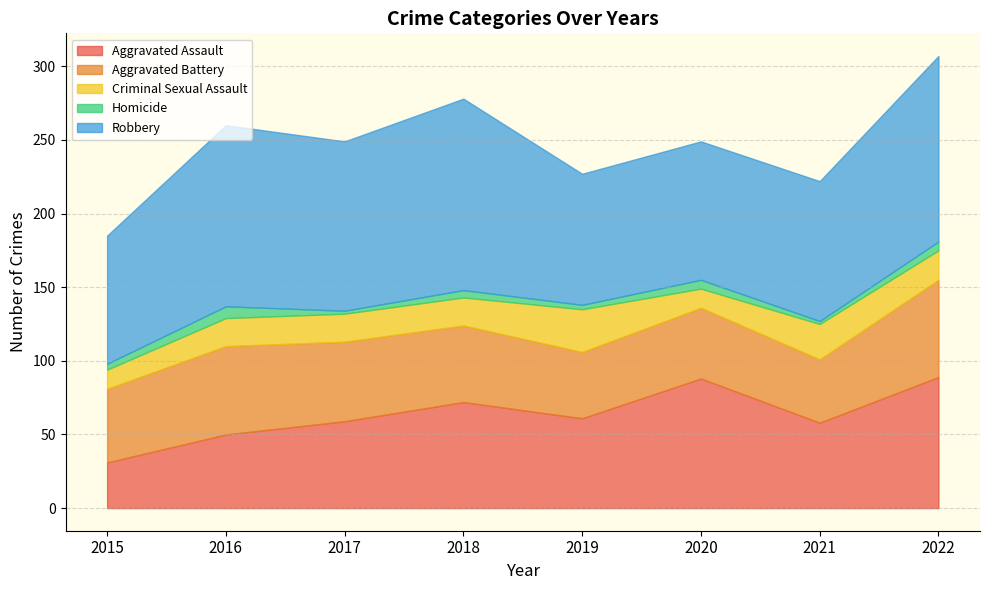

How many interior local valleys does the Criminal Sexual Assault series have?

1